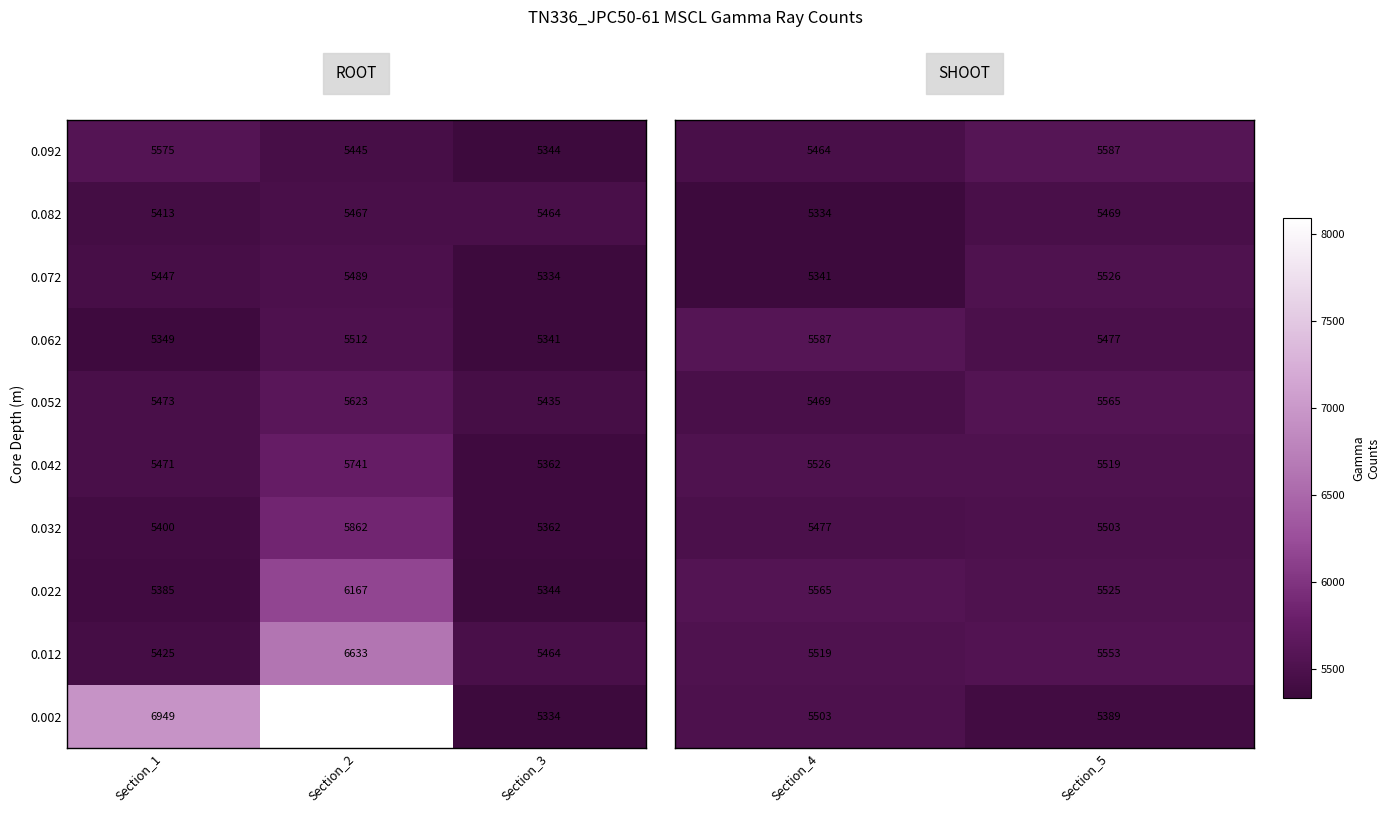

Is the value of 0.072 at Section_3 greater than the value of 0.002 at Section_1?

No